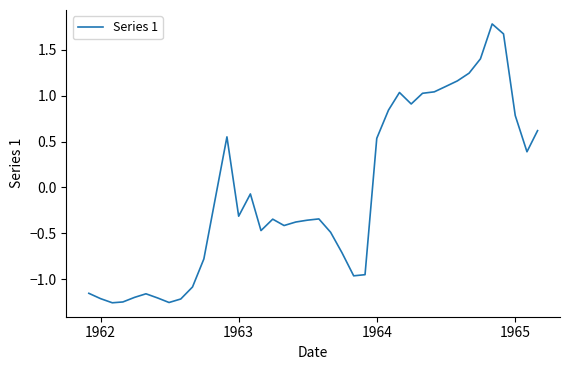

What is the greatest value displayed?

1.8